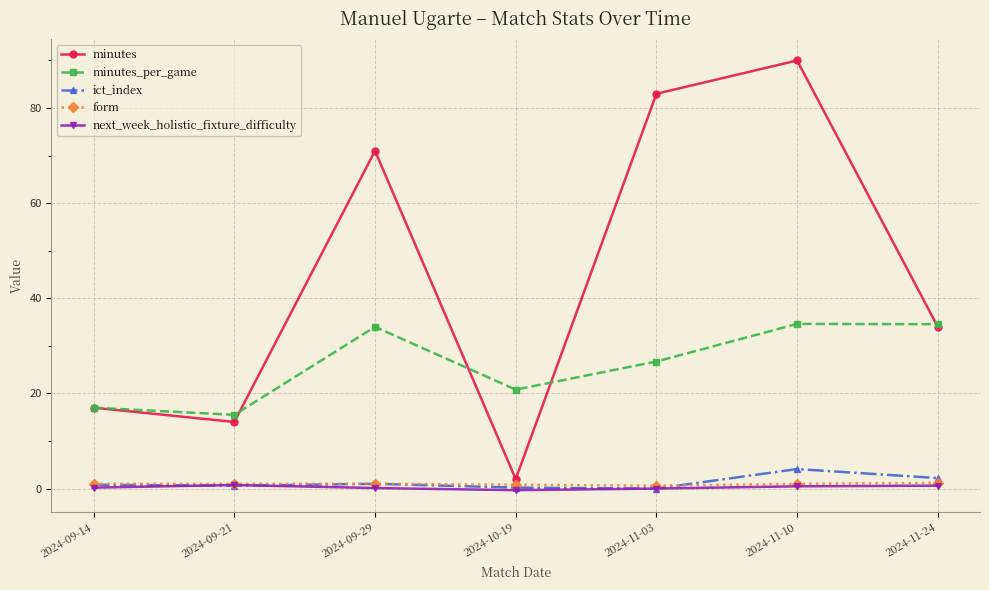

What is the average value of the minutes_per_game series?

26.2